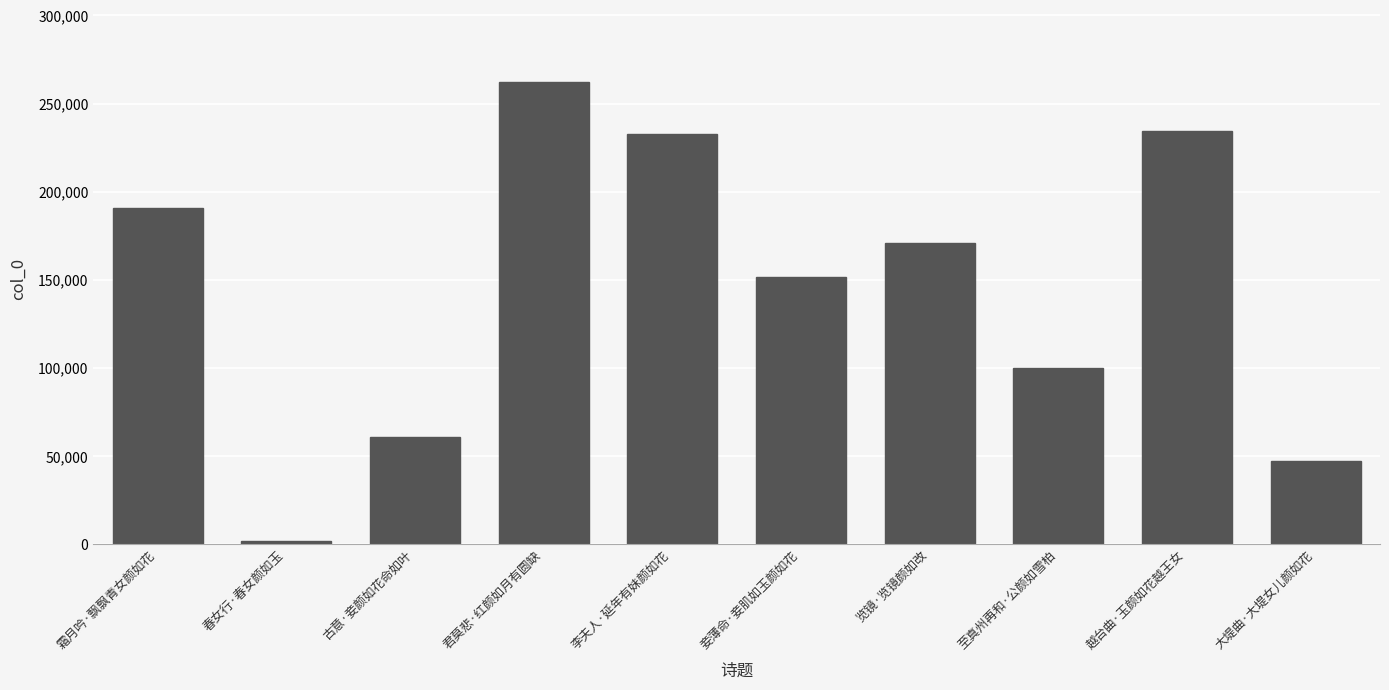

What is the difference between the second highest and minimum values?

232930